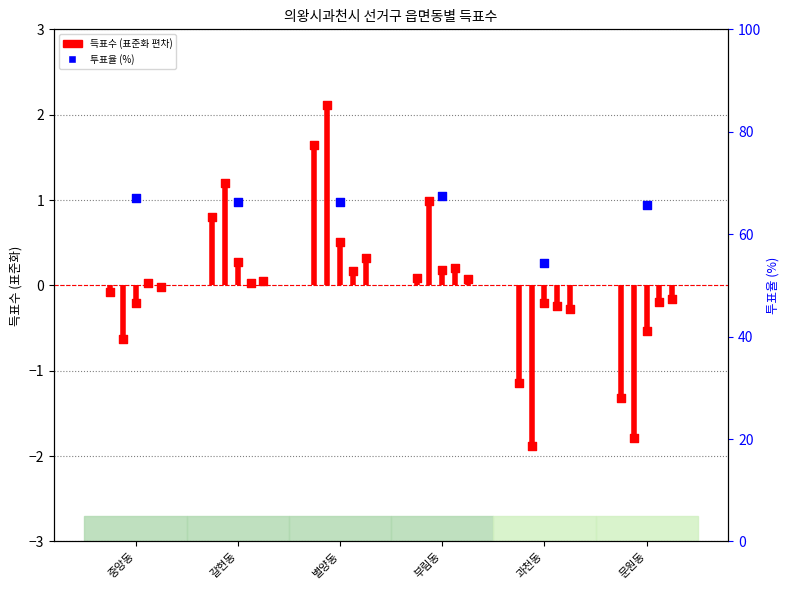

Which series has the largest total across all categories?

투표율 (%)